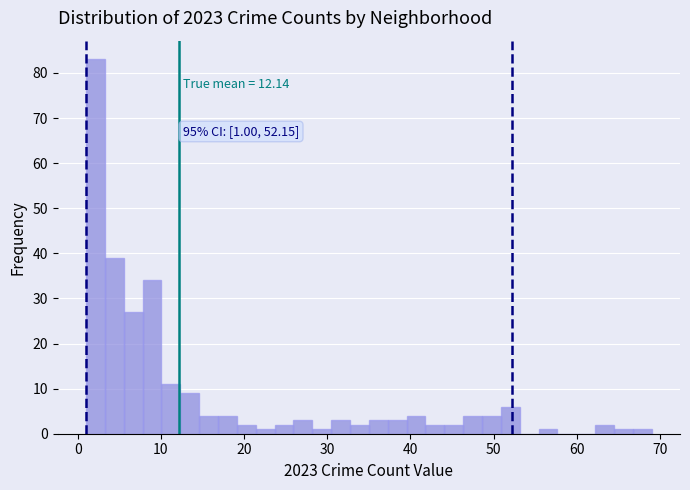

Around what value on the x-axis is the tallest bar? Give the approximate position of its centre, as read against the axis.

2